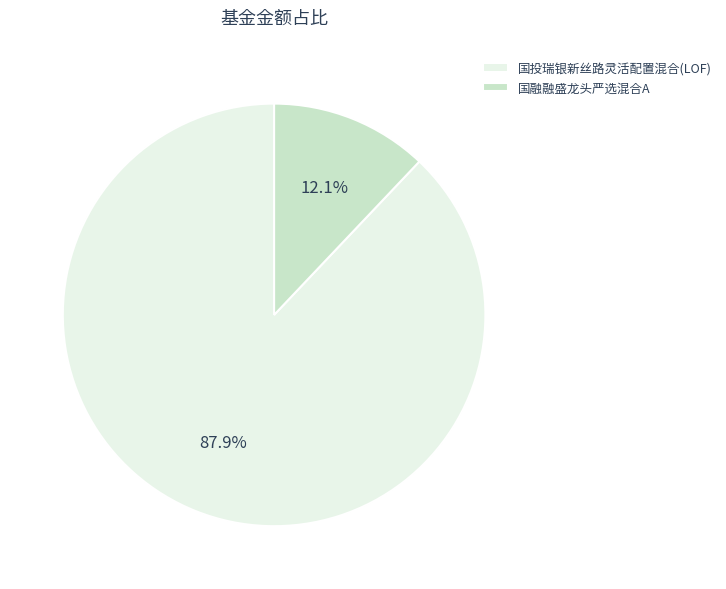

To the nearest percent, what is the average slice percentage?

50%